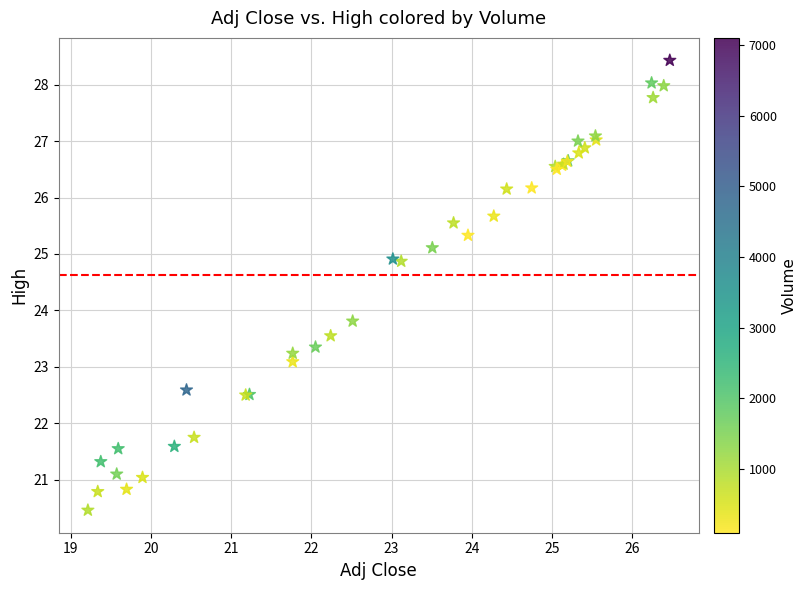

What Y value in the scatter plot is closest to 24?

23.8